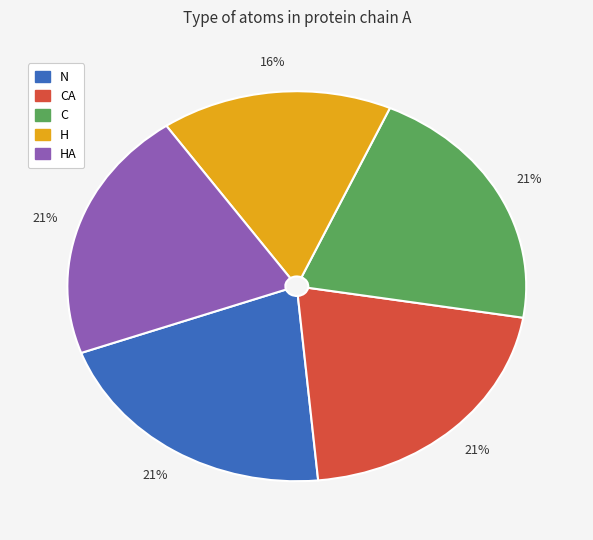

Does any single category account for the majority?

No